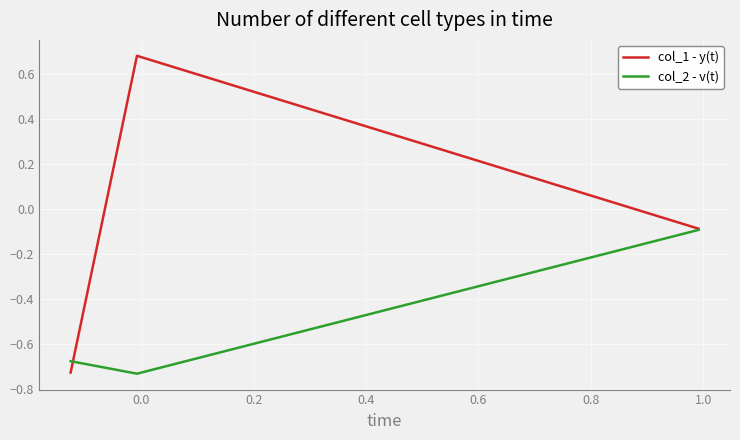

At how many categories does at least one series exceed 0?

1